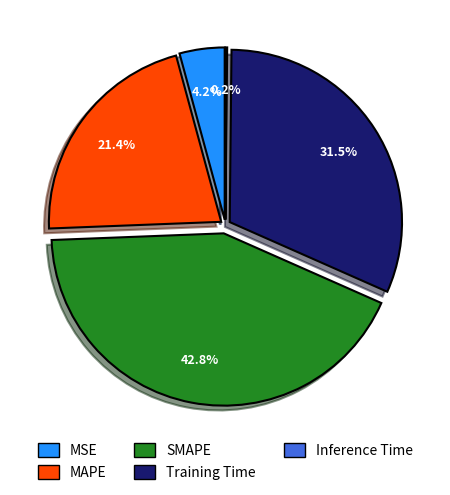

Is the sum of Inference Time and MAPE greater than half?

No